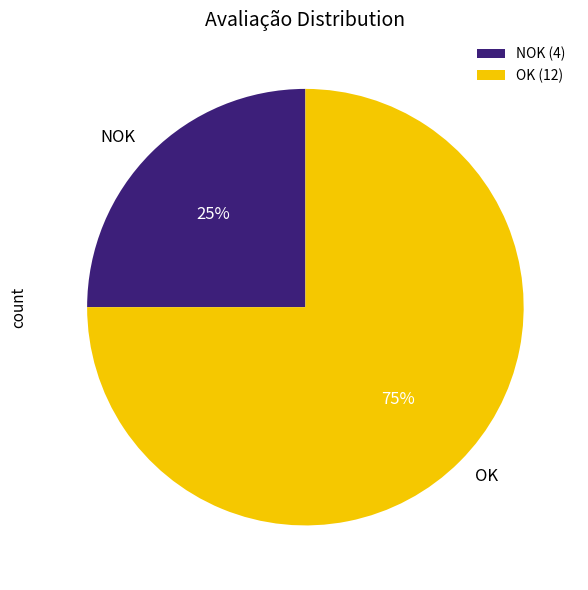

Which slice is the smallest?

NOK